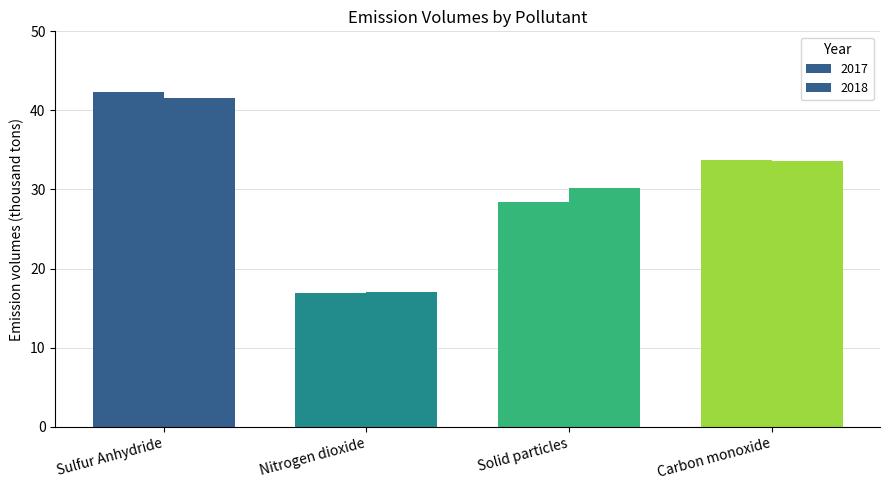

Reading left to right, what are all the values shown in this chart?

2017: Sulfur Anhydride=42.3	Nitrogen dioxide=16.9	Solid particles=28.4	Carbon monoxide=33.7
2018: Sulfur Anhydride=41.6	Nitrogen dioxide=17.0	Solid particles=30.2	Carbon monoxide=33.6